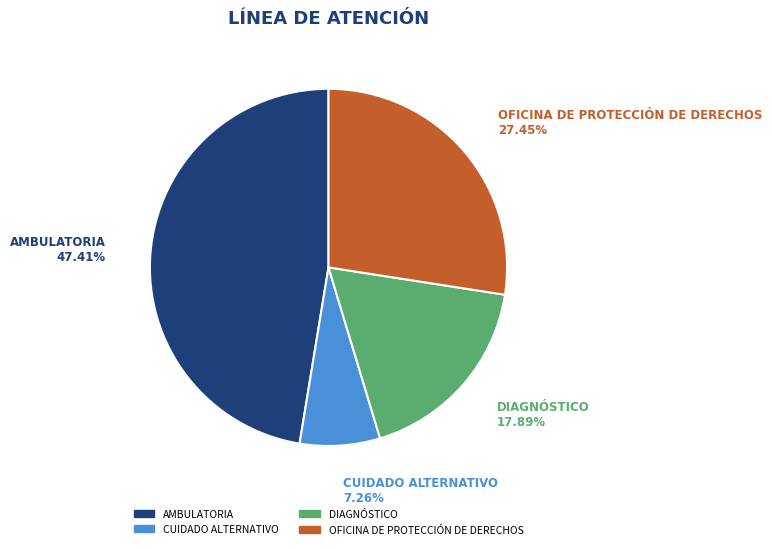

Is there any slice that represents more than half of the pie?

No